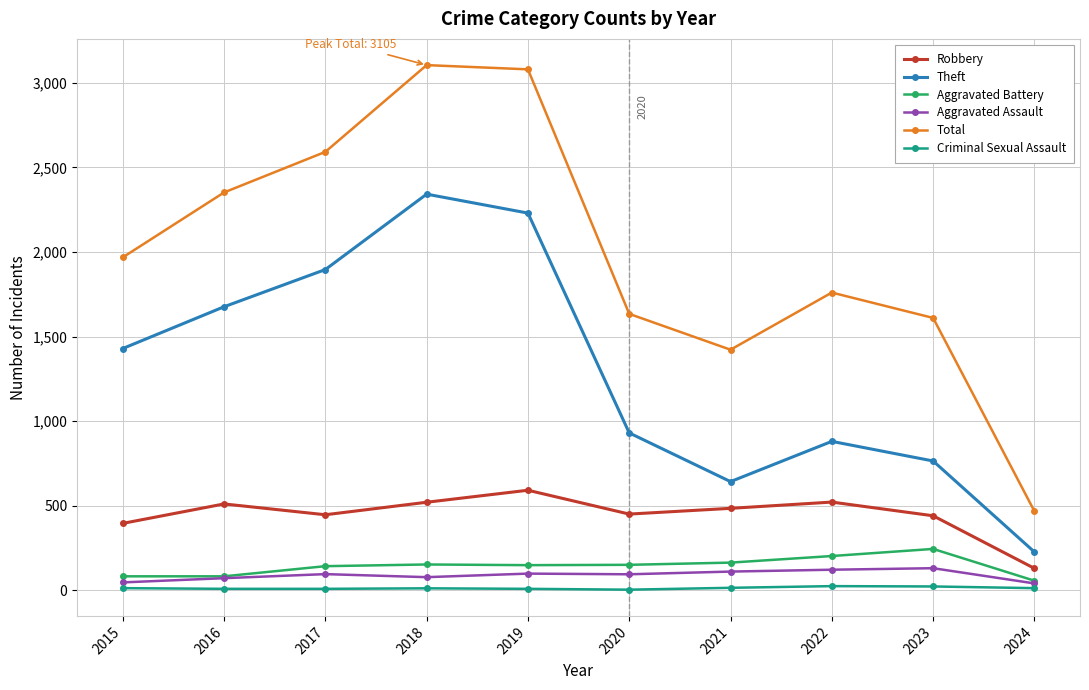

At which label does Theft reach its peak?

2018